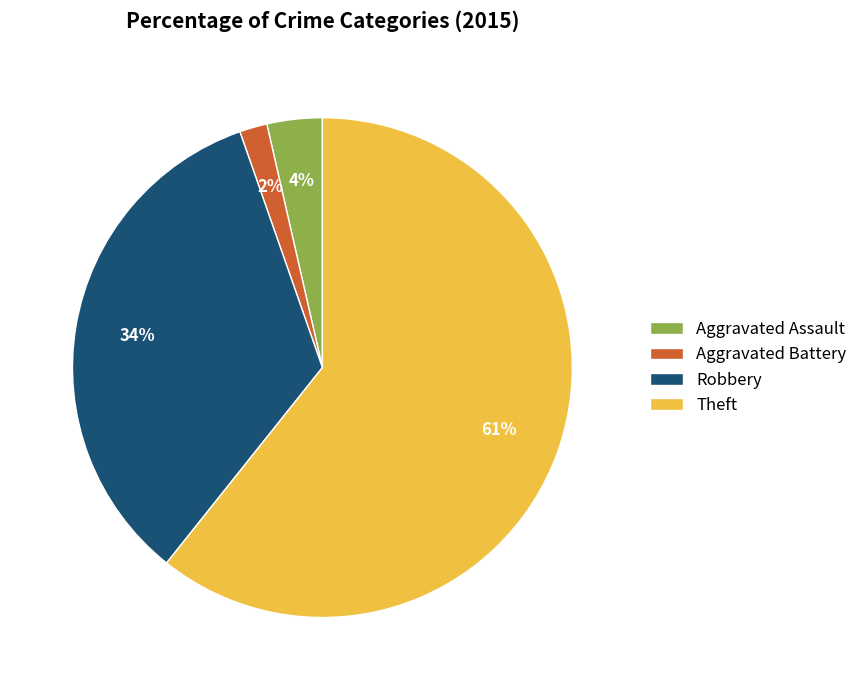

Between Robbery and Aggravated Battery, which is larger?

Robbery